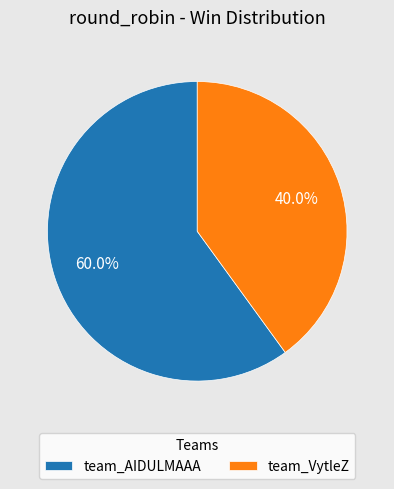

What portion of the pie excludes team_VytleZ?

60.0%